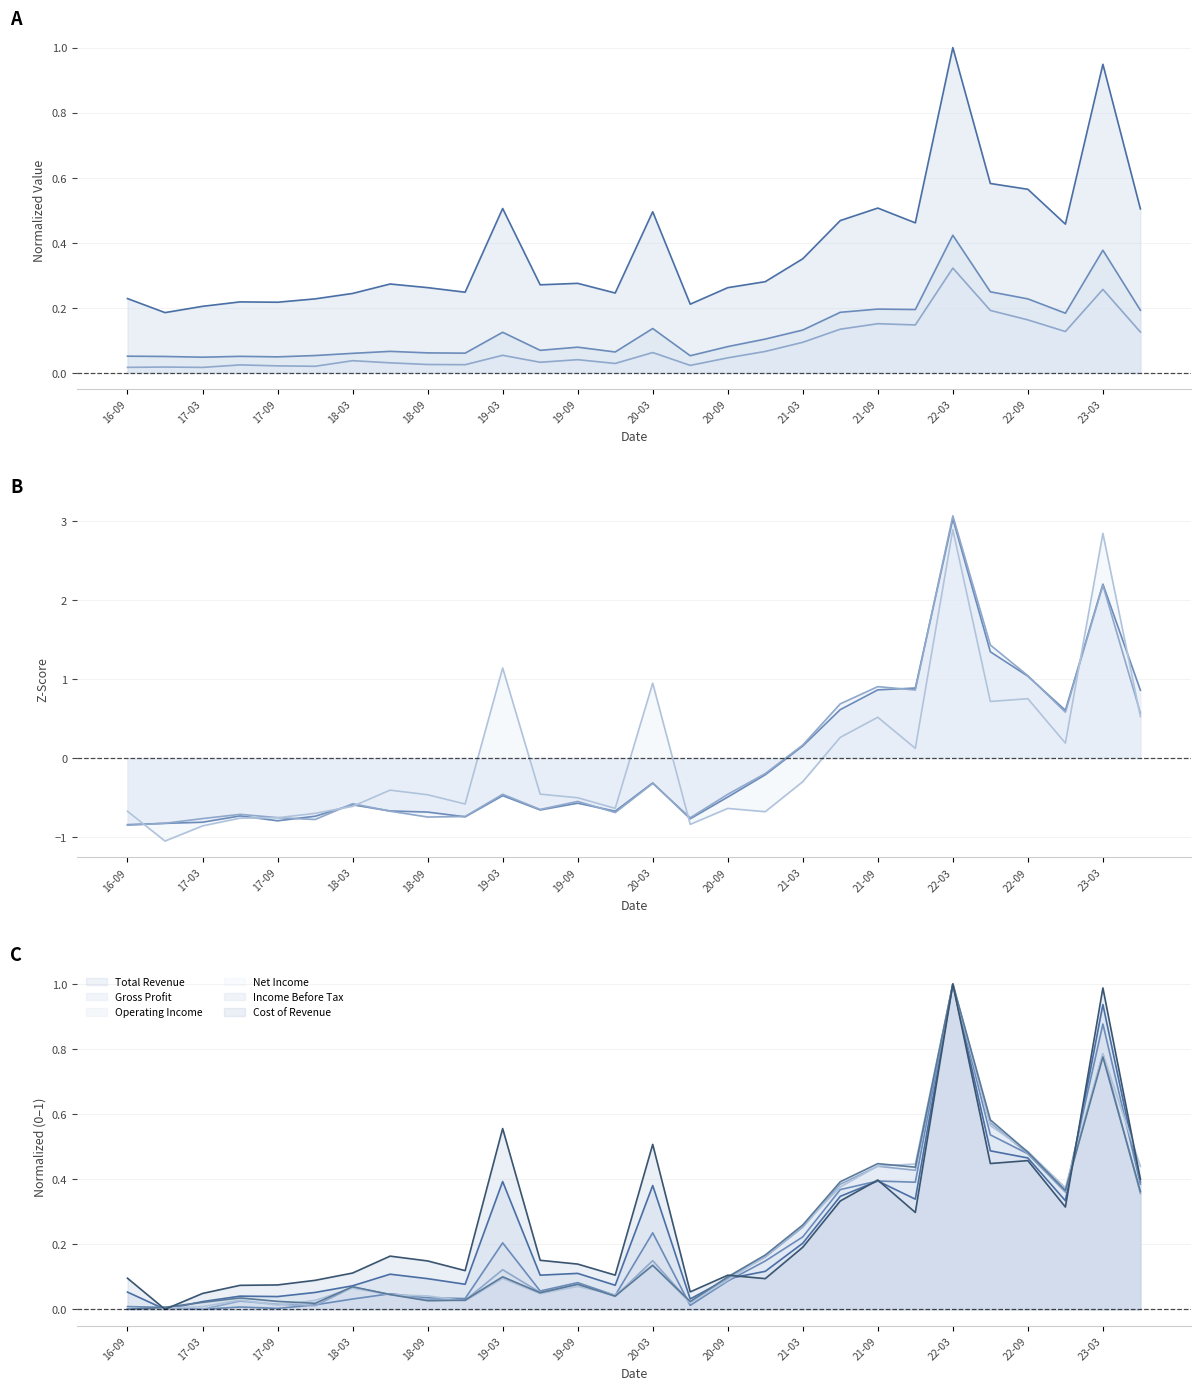

The Cost of Revenue series shows 0.5 at 20-03. True or false?

True